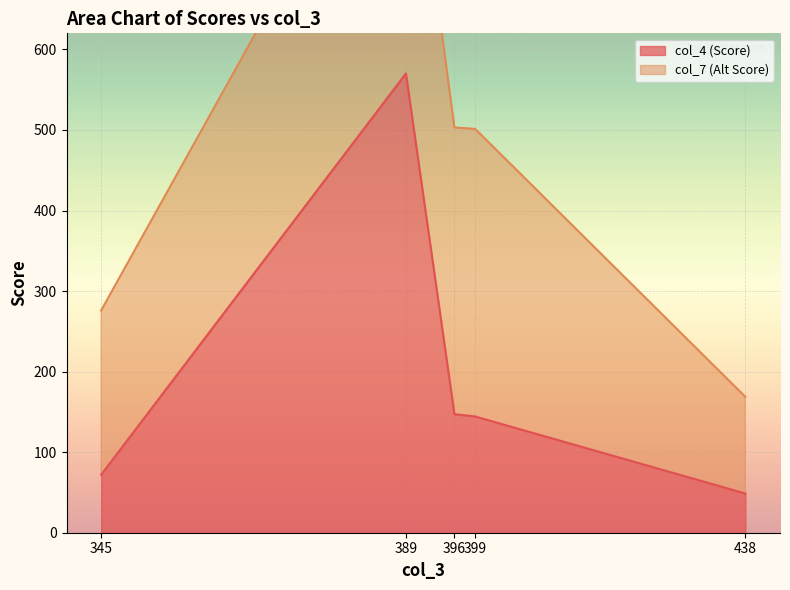

What is the maximum value for col_4 (Score)?

570.2